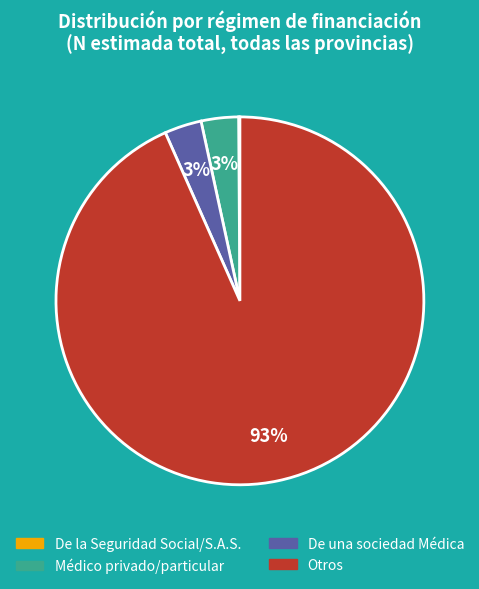

To the nearest percent, what is the average slice percentage?

25%